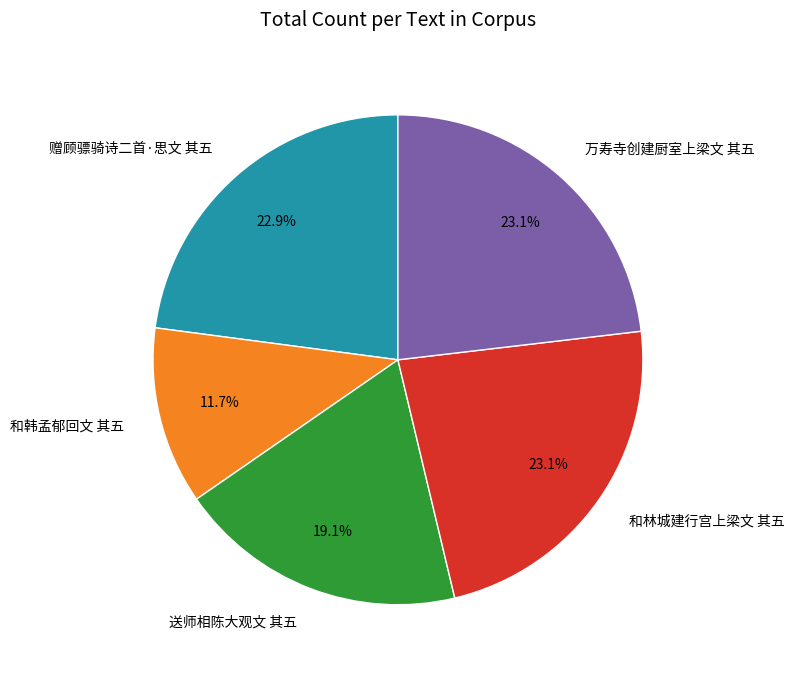

Approximately how many times larger is the value at 和韩孟郁回文 其五 compared to 和林城建行宫上梁文 其五?

0.5